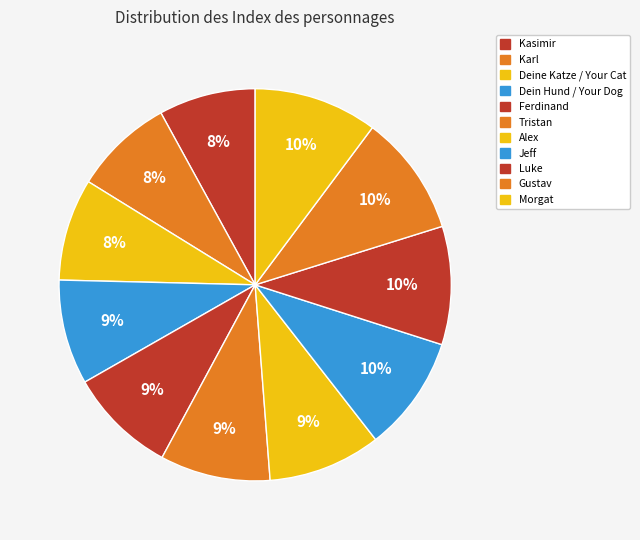

Count the number of slices in the pie.

11